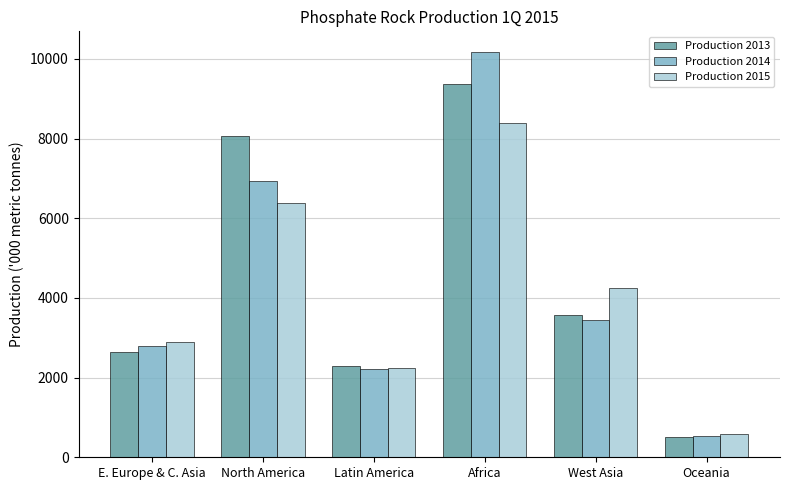

Which category has the lowest value in the Production 2014 series?

Oceania